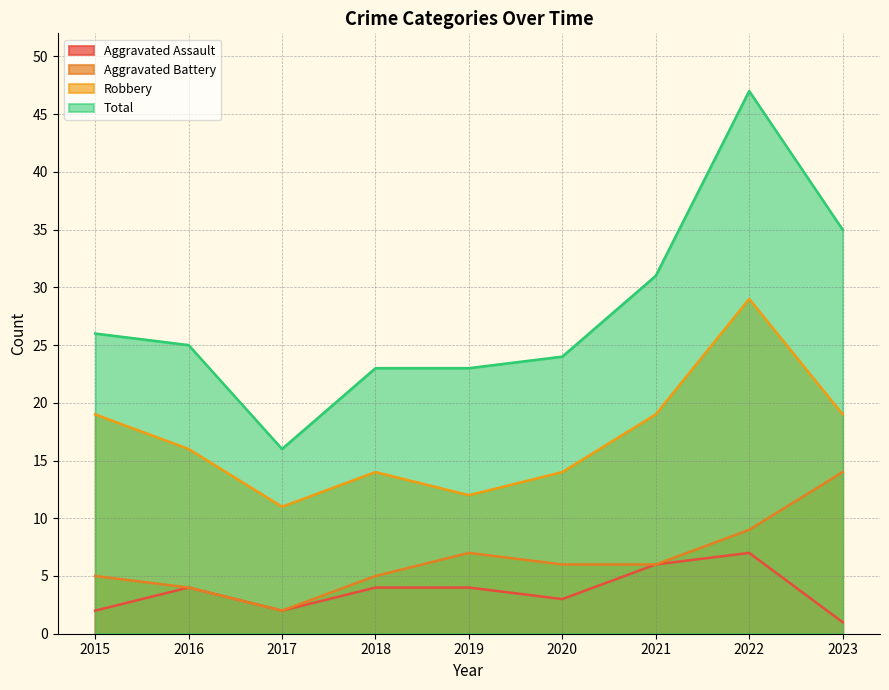

How many lines are shown in the chart?

4